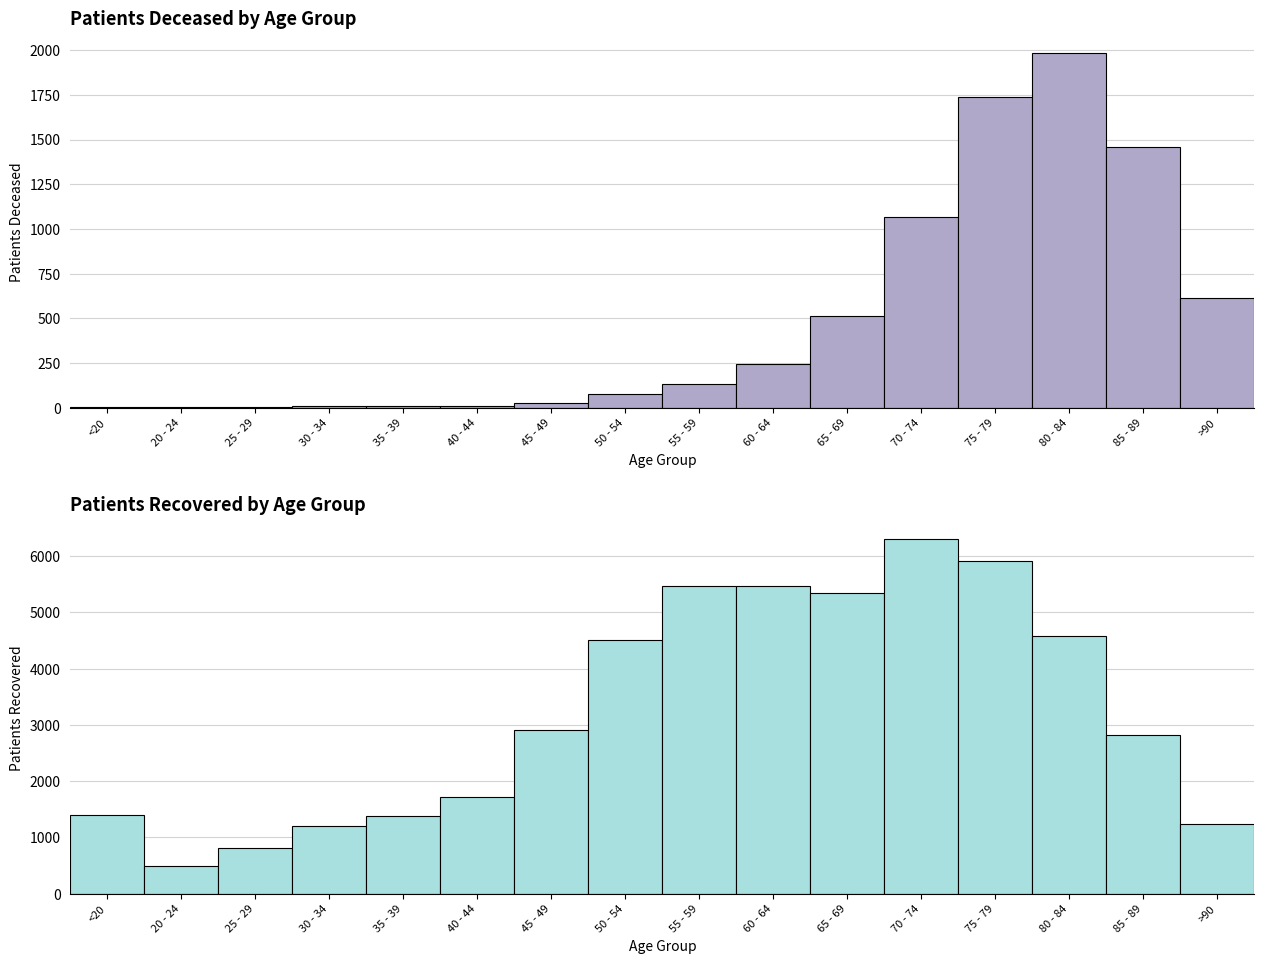

What are all the series names shown in the legend?

patients_deceased, patients_recovered